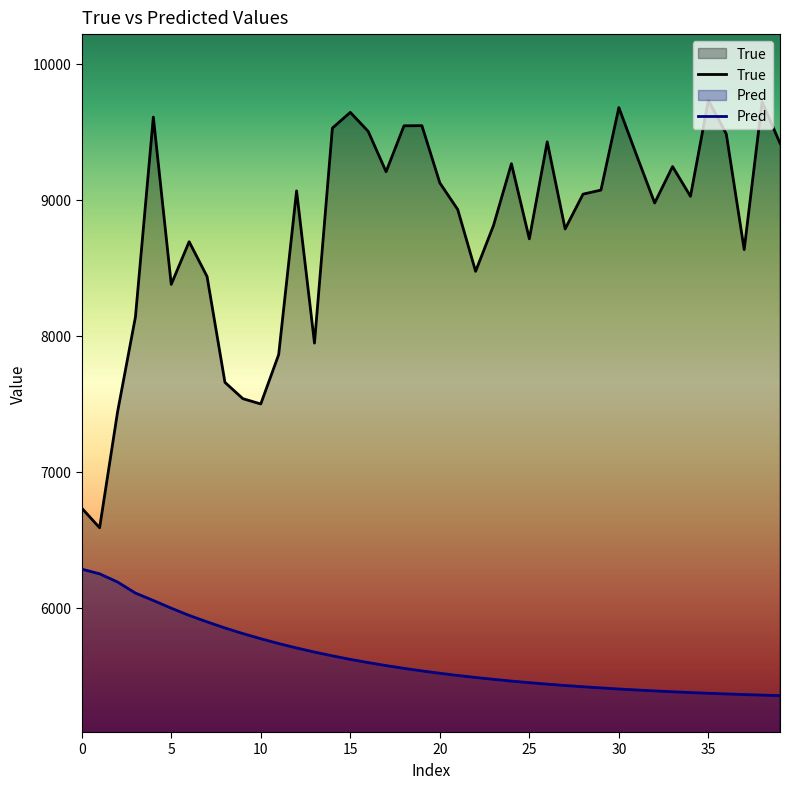

Which series has the largest range (max minus min)?

True